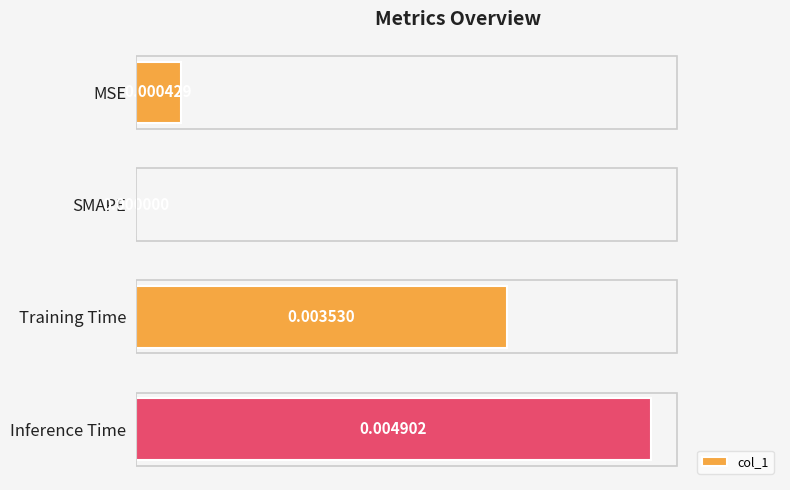

Which label corresponds to the largest value in the chart?

Inference Time